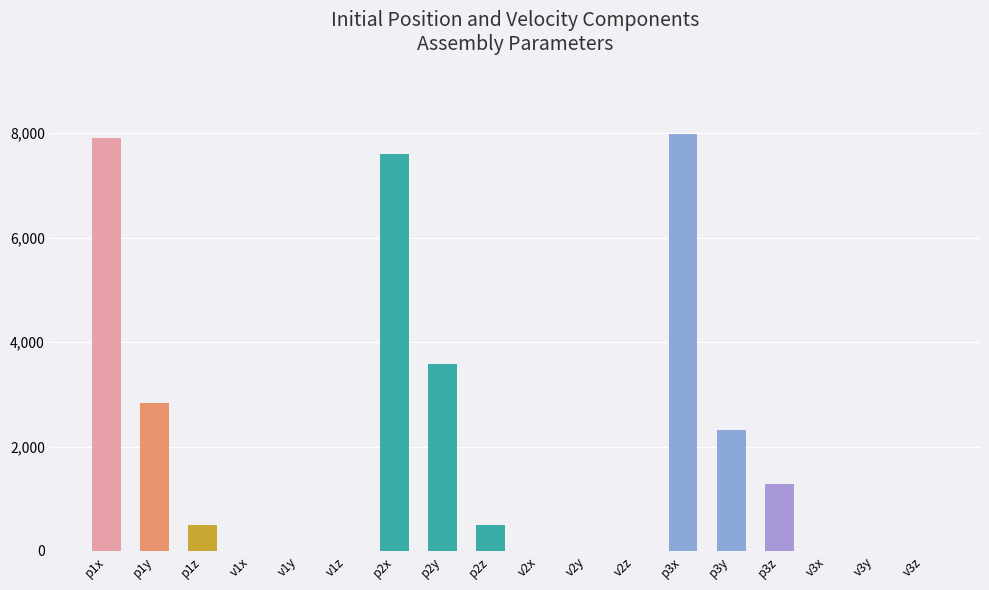

What position from the right is p1z?

16